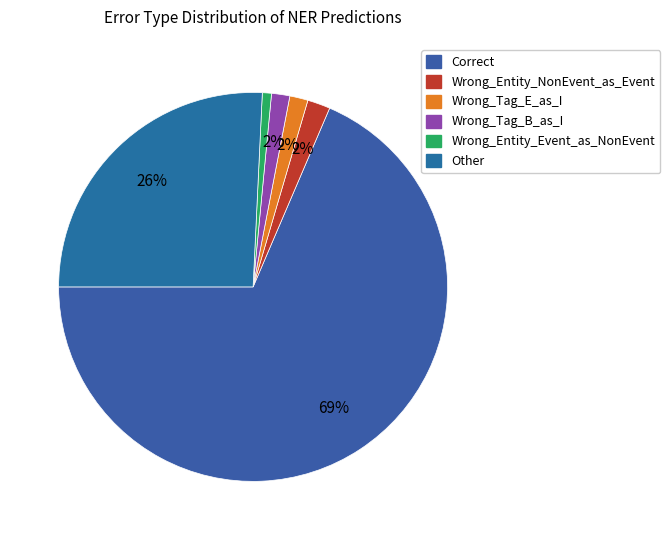

Does Correct account for over 50% of the chart?

Yes